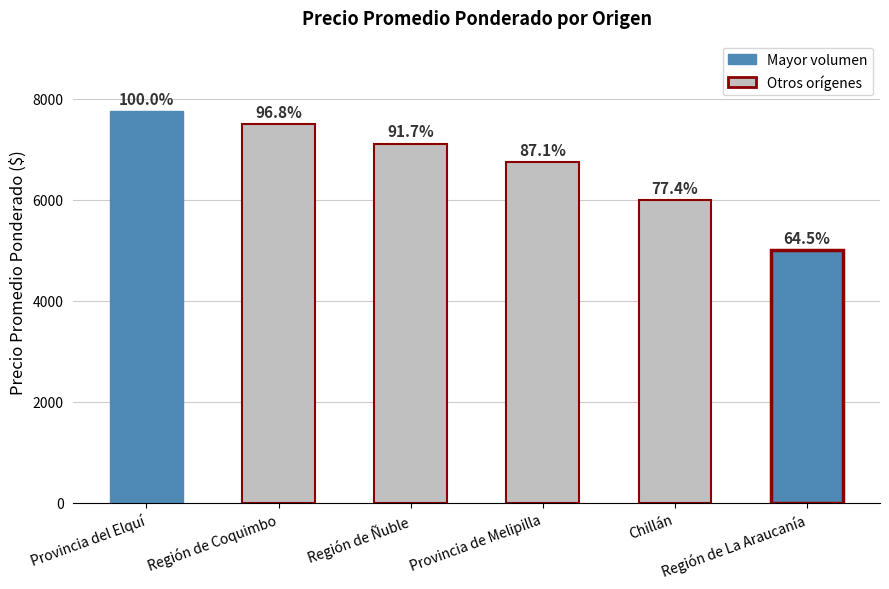

List the labels in order of value, largest first.

Provincia del Elquí, Región de Coquimbo, Región de Ñuble, Provincia de Melipilla, Chillán, Región de La Araucanía